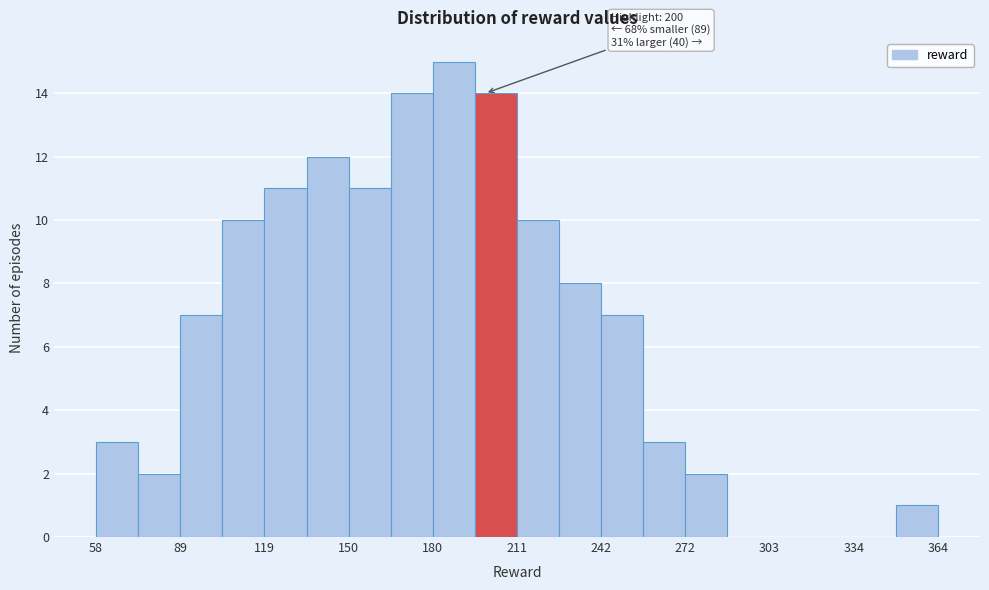

Around what value on the x-axis is the tallest bar? Give the approximate position of its centre, as read against the axis.

190